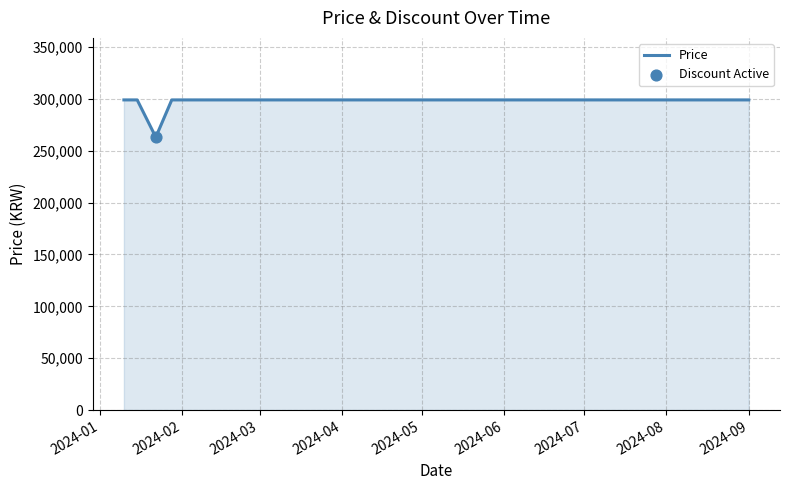

What is the maximum value shown in the chart?

299000